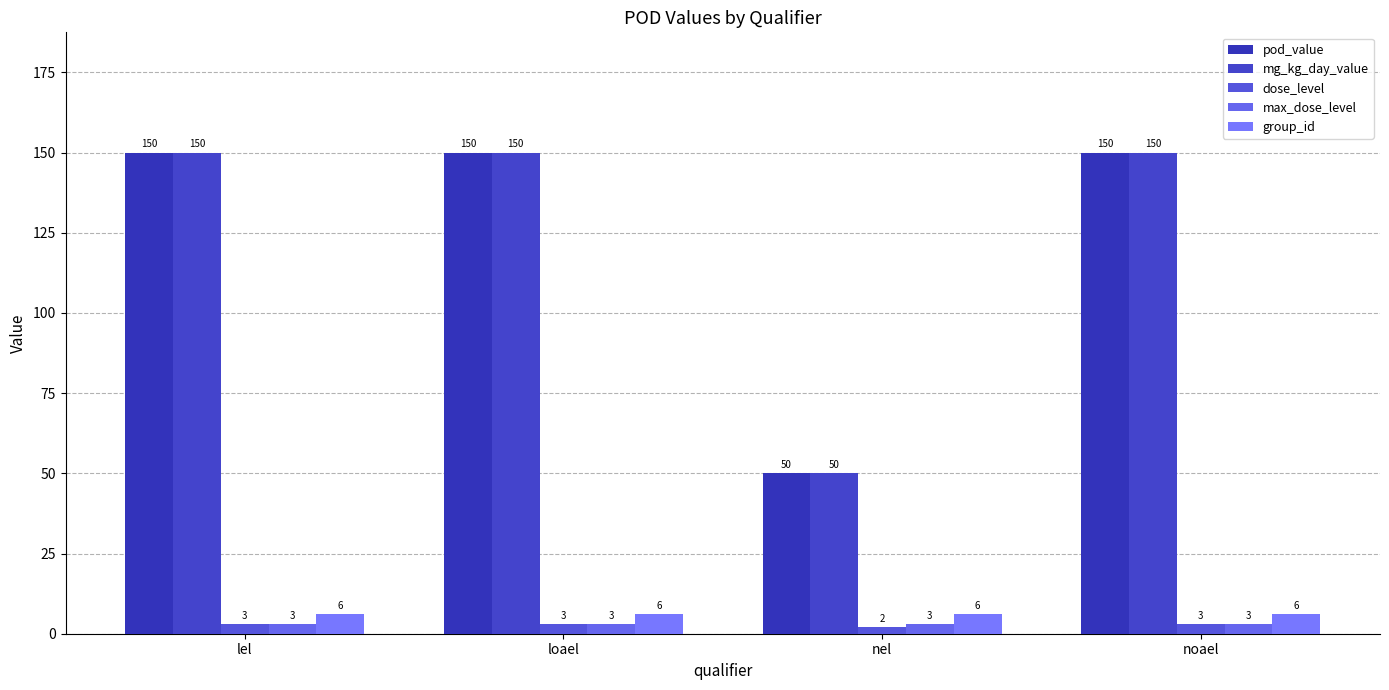

What is the maximum value for max_dose_level?

3